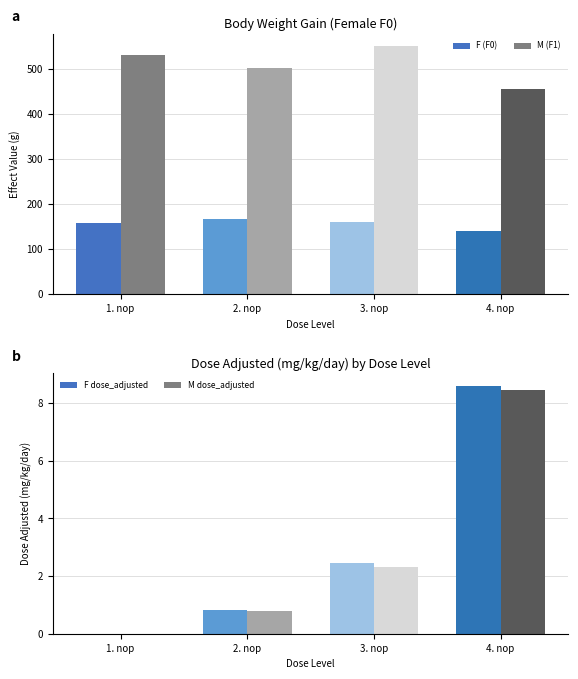

How many groups of bars are there?

4